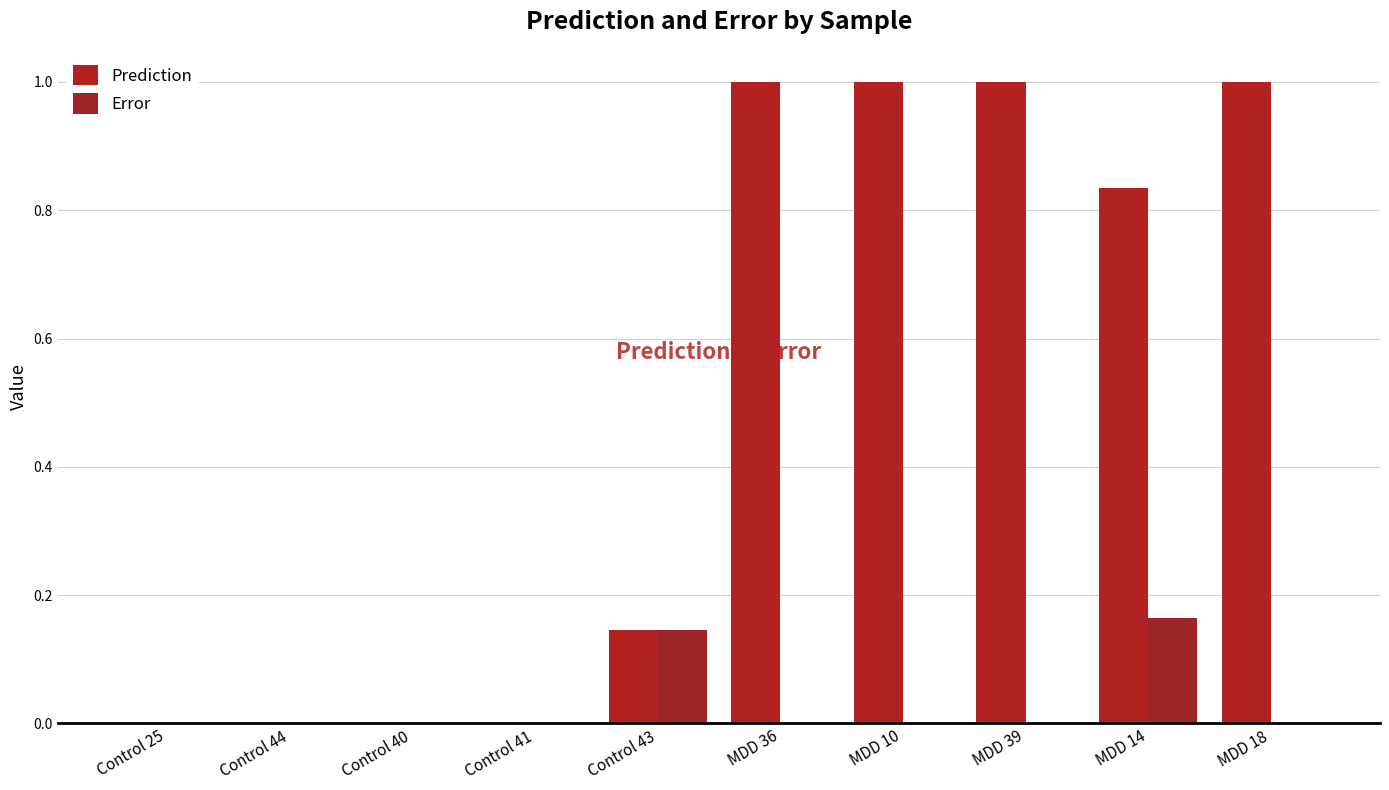

Are the bars horizontal?

No